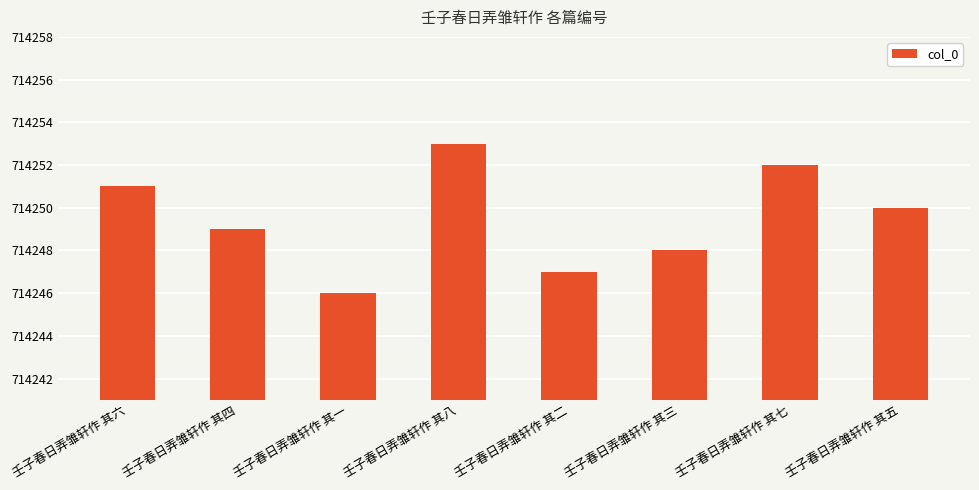

What is the ratio of the value at 壬子春日弄雏轩作 其四 to the value at 壬子春日弄雏轩作 其五?

1.0